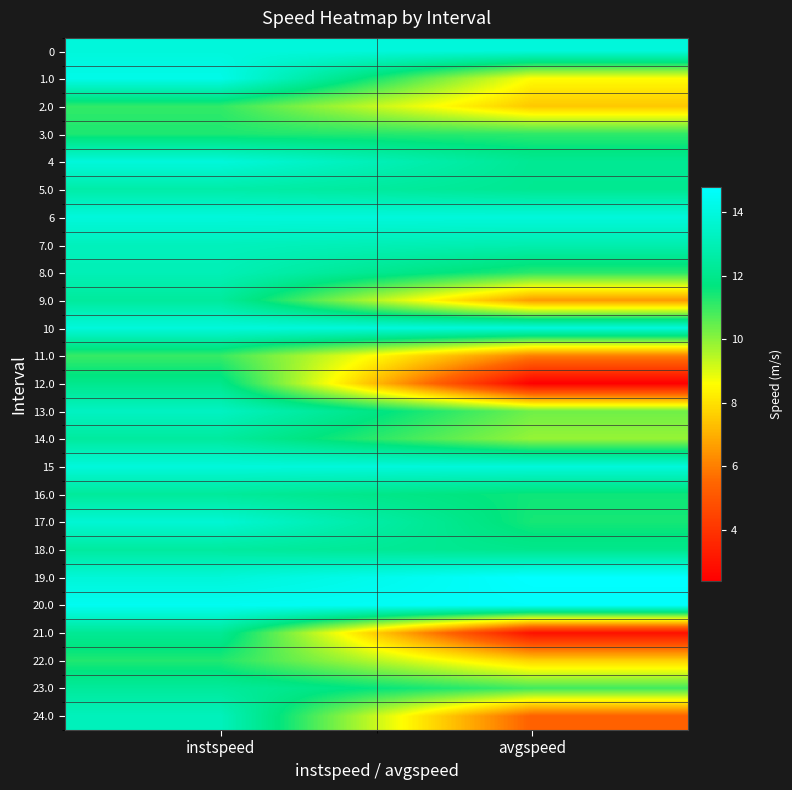

At how many categories does at least one series exceed 11?

2